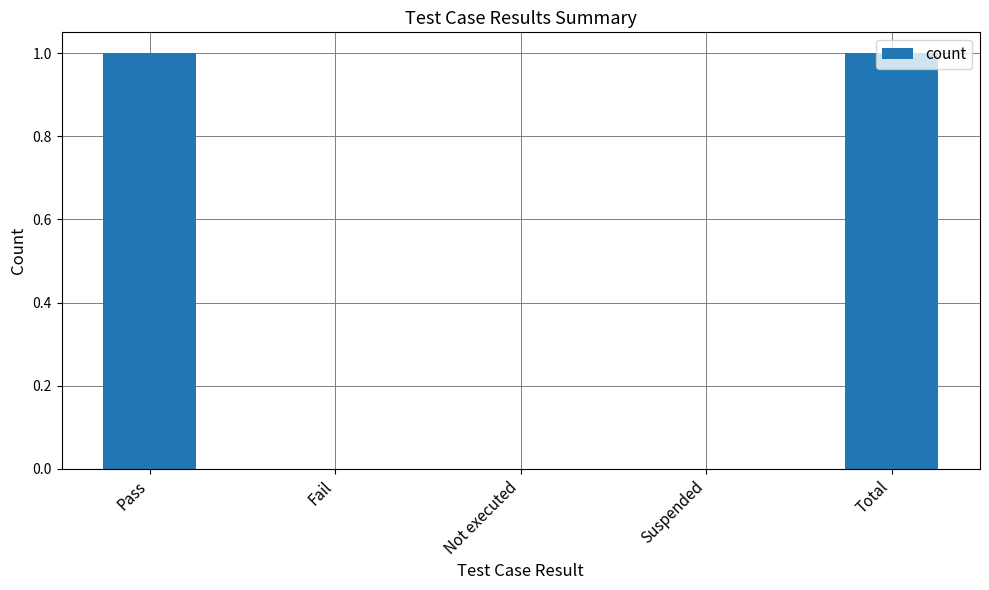

What is the change in value from Not executed to Total?

+1